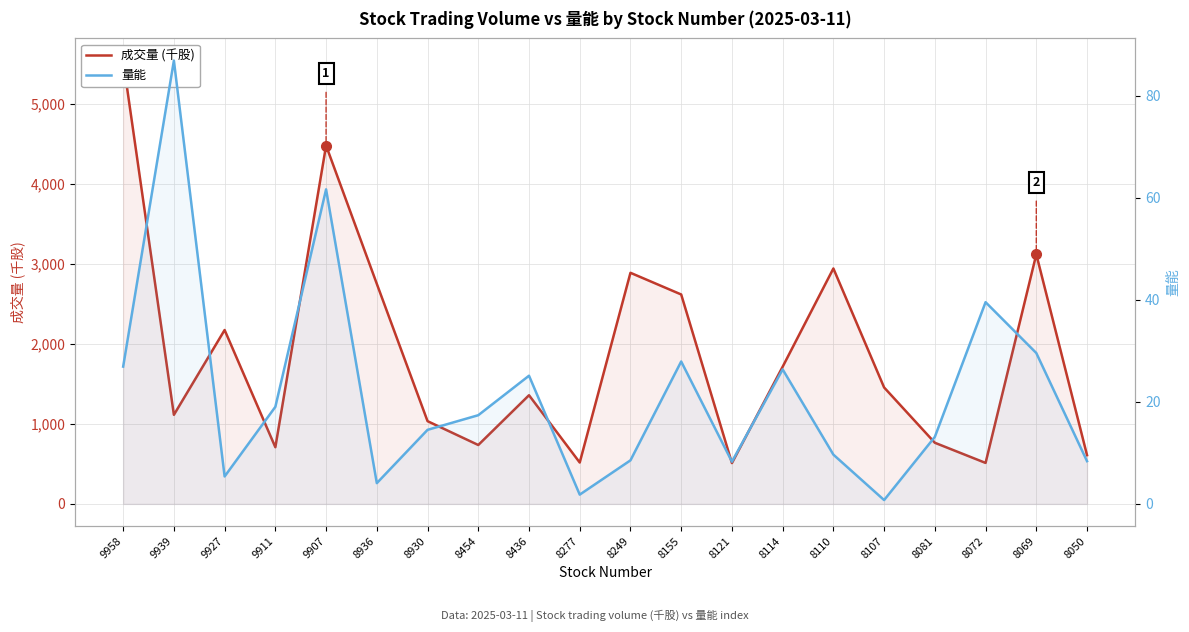

True or false: 成交量 (千股) has more than 0 points higher than both neighbors.

True